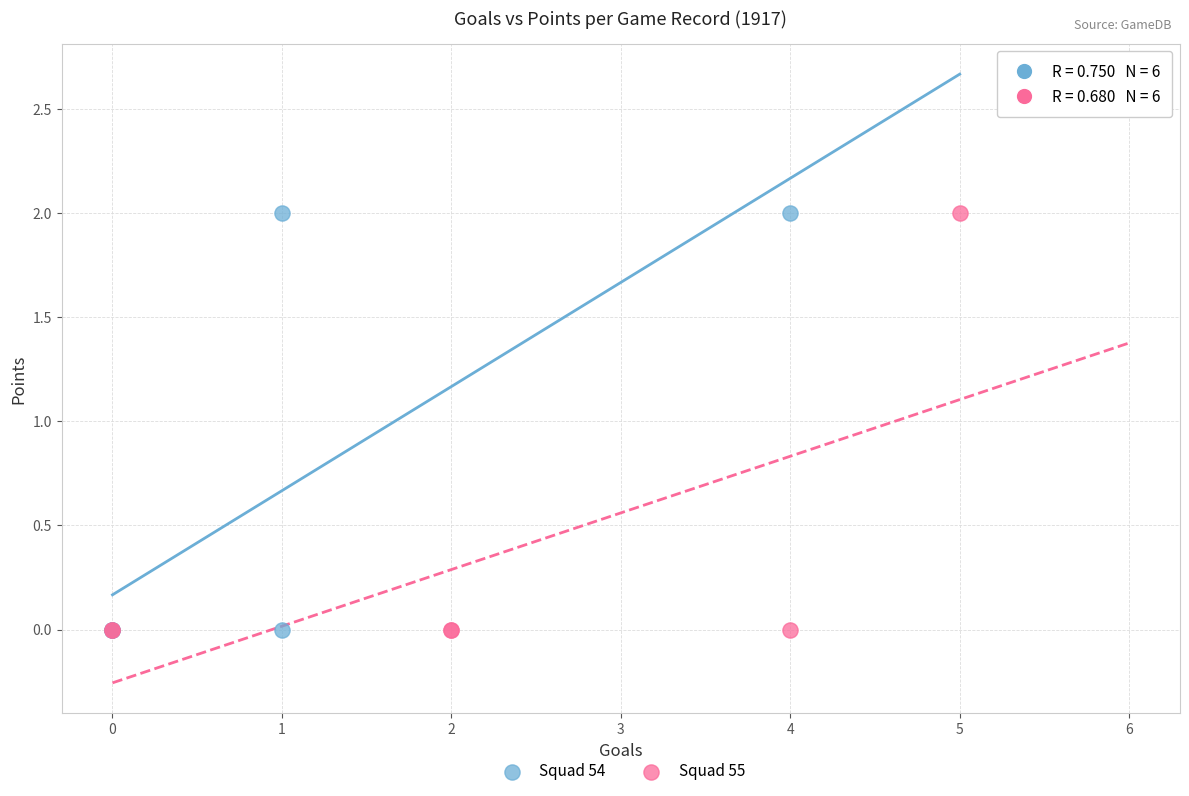

What are all the series names shown in the legend?

Squad 54, Squad 55